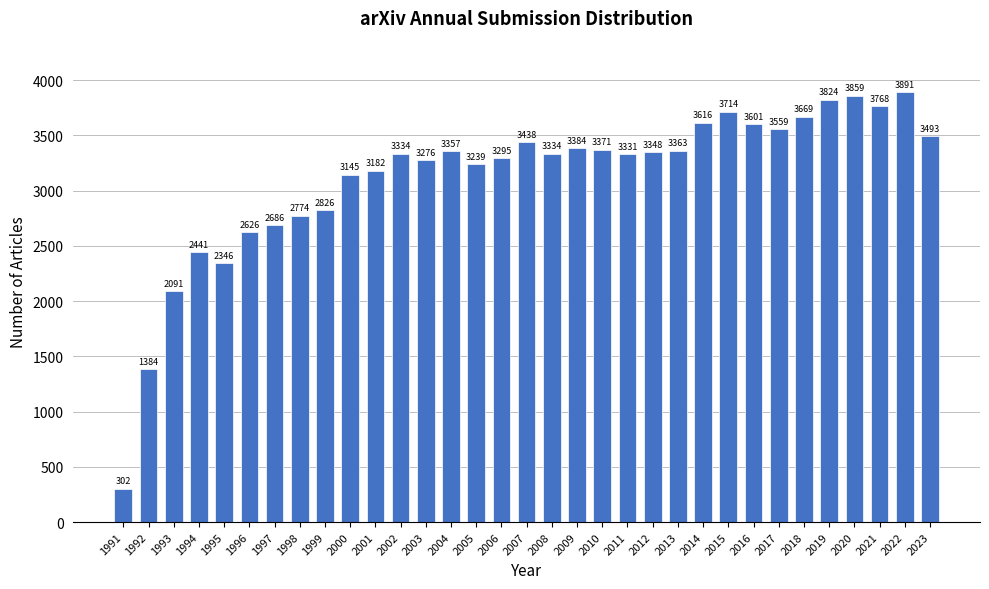

Reading left to right, transcribe all the data shown in this chart.

302	1384	2091	2441	2346	2626	2686	2774	2826	3145	3182	3334	3276	3357	3239	3295	3438	3334	3384	3371	3331	3348	3363	3616	3714	3601	3559	3669	3824	3859	3768	3891	3493